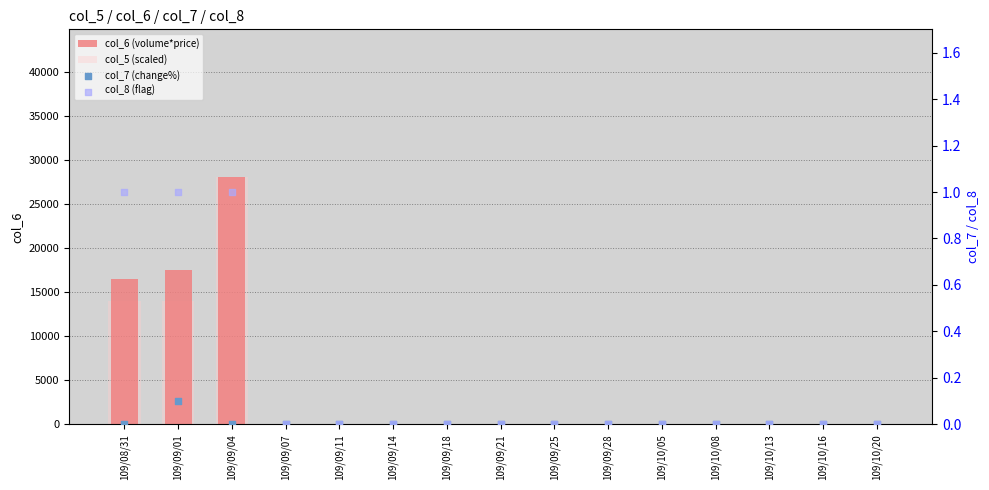

Which series reaches the maximum Y coordinate?

col_6 (volume*price)